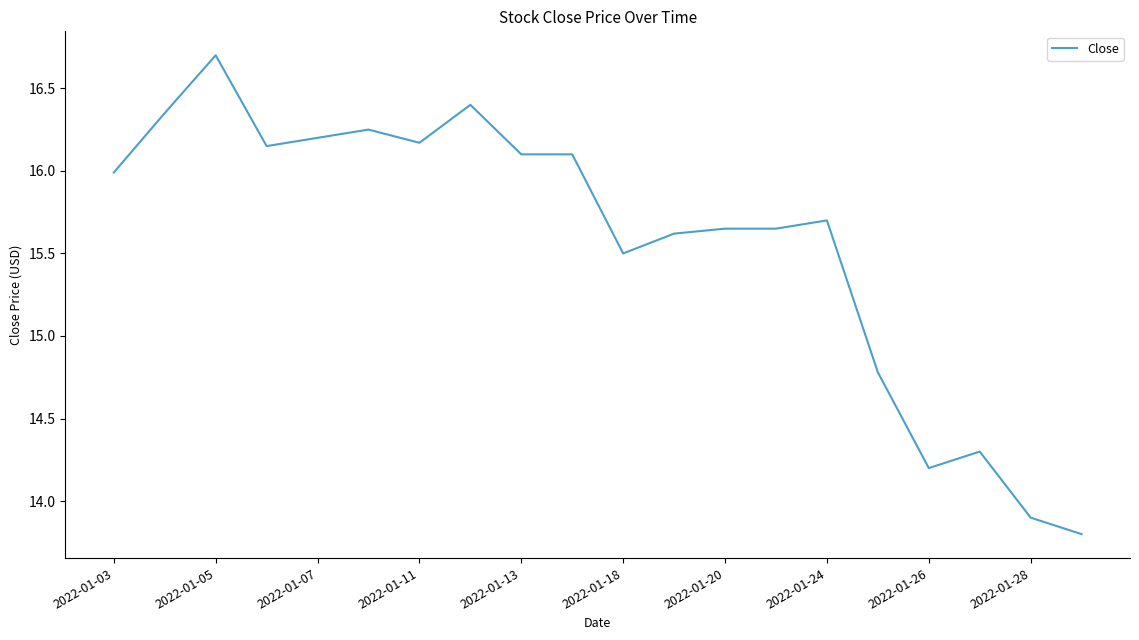

What is the difference between the maximum and minimum values?

2.9